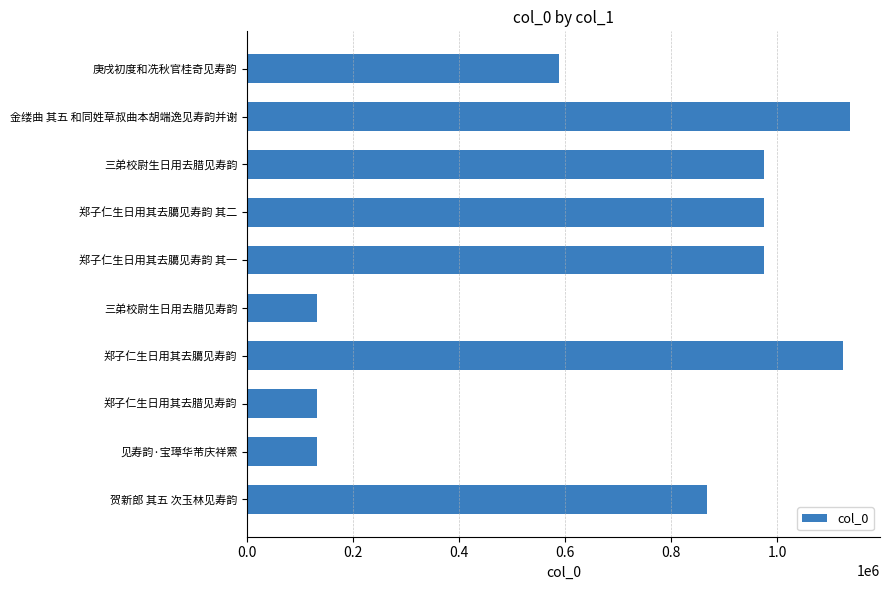

How many bars are there in total?

10